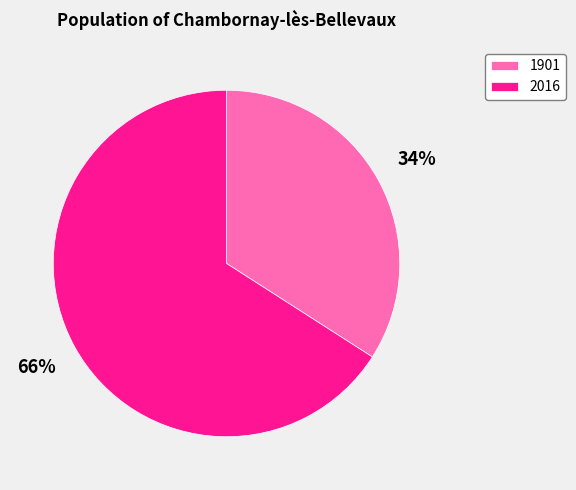

Which has a higher value, 1901 or 2016?

2016